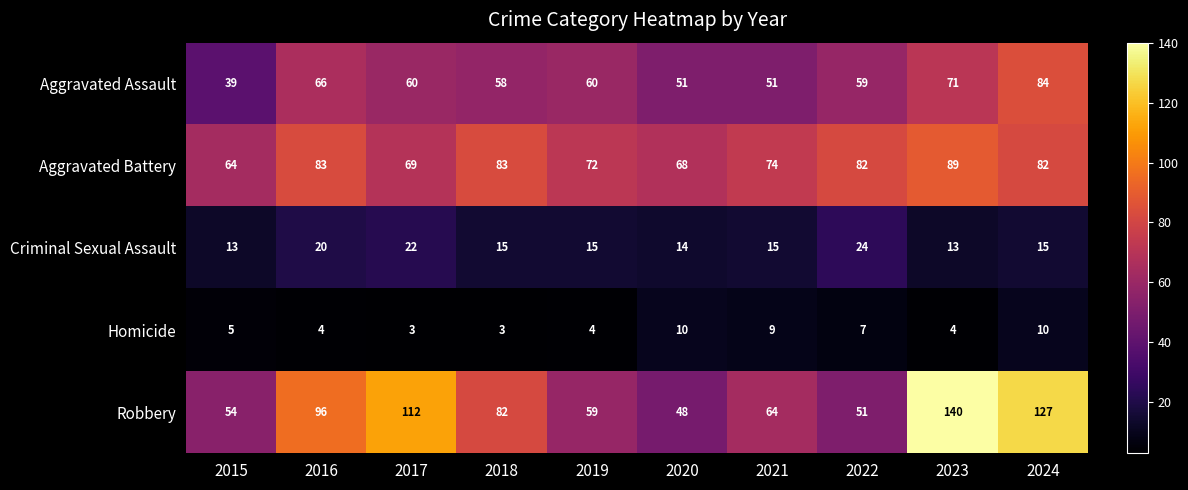

Which series has the largest range (max minus min)?

Robbery